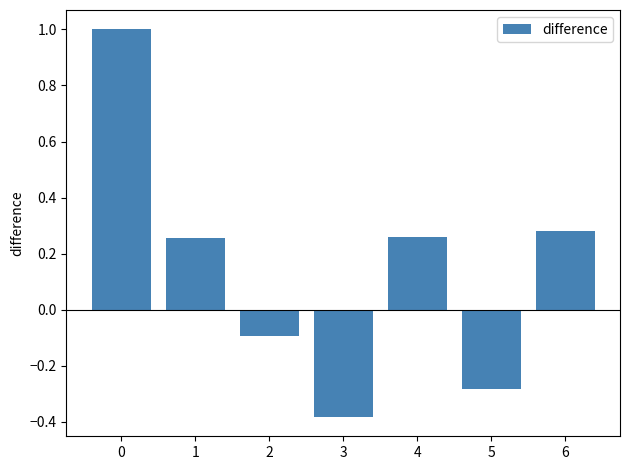

How many data points are less than 0?

3